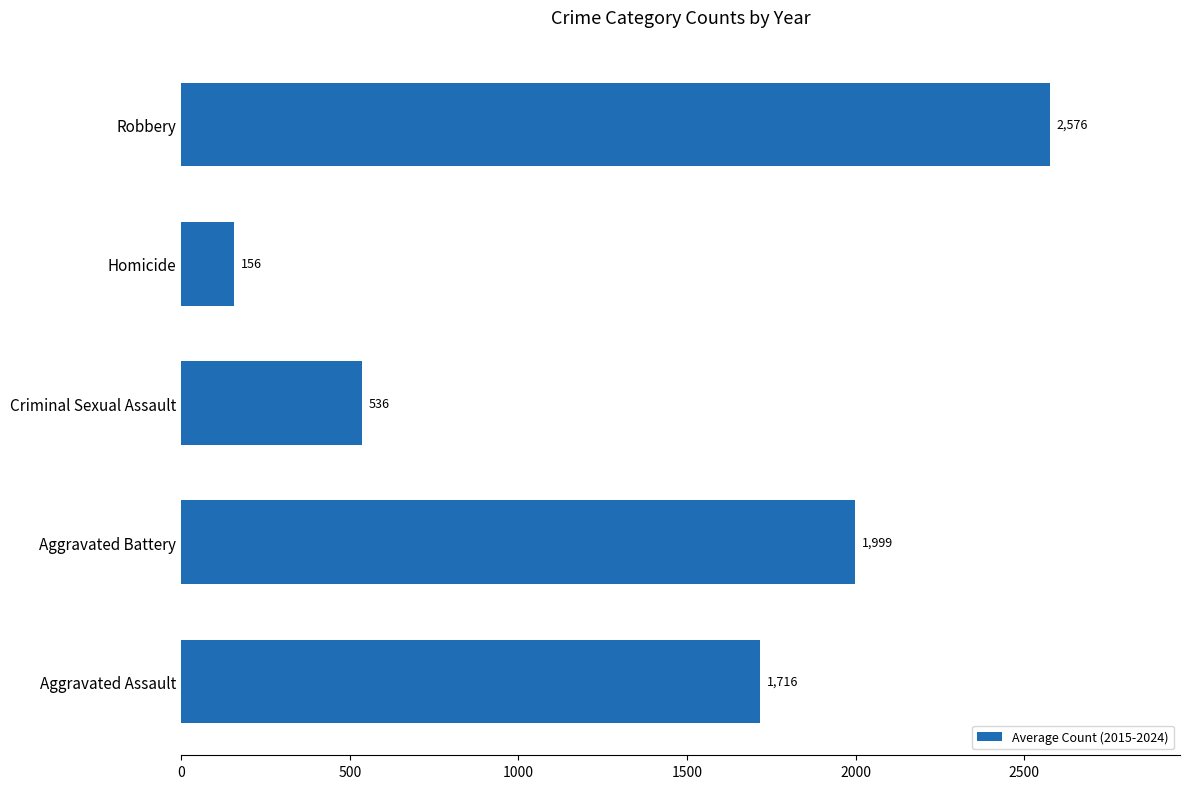

Rank the categories by value from lowest to highest.

Homicide, Criminal Sexual Assault, Aggravated Assault, Aggravated Battery, Robbery